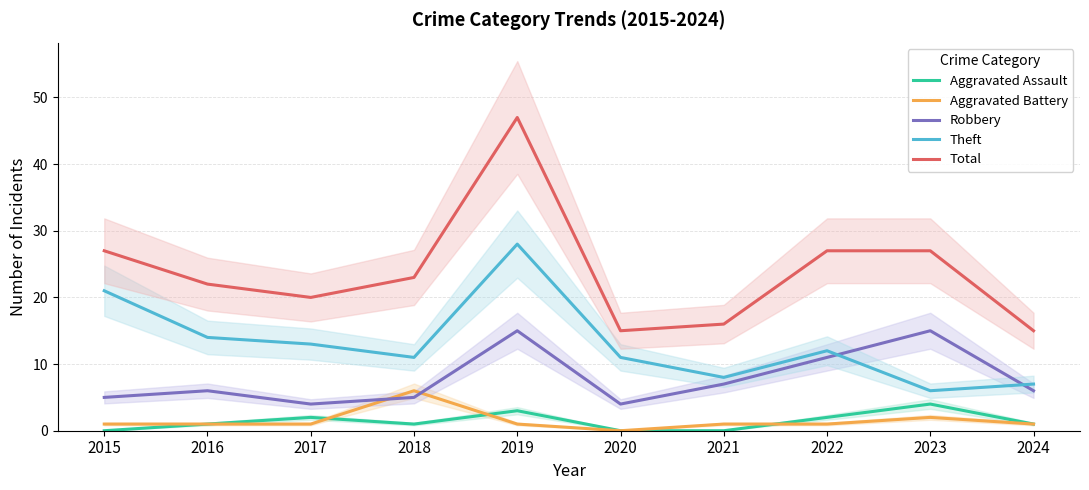

In Aggravated Battery, how many points are lower than both neighbors (excluding endpoints)?

1